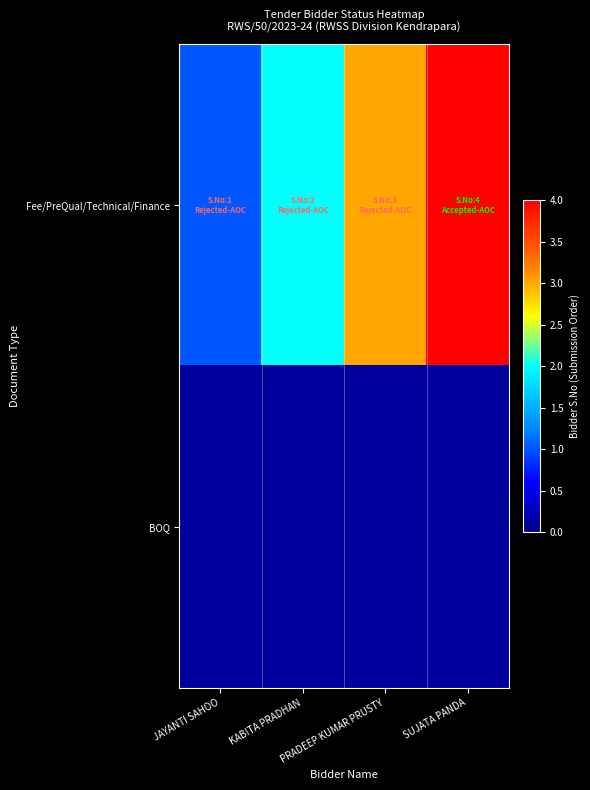

Which series changed the most between JAYANTI SAHOO and KABITA PRADHAN?

Fee/PreQual/Technical/Finance